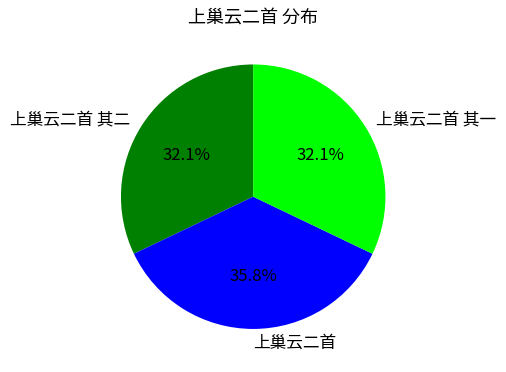

What percentage is the 上巢云二首 slice, to the nearest percent?

36%